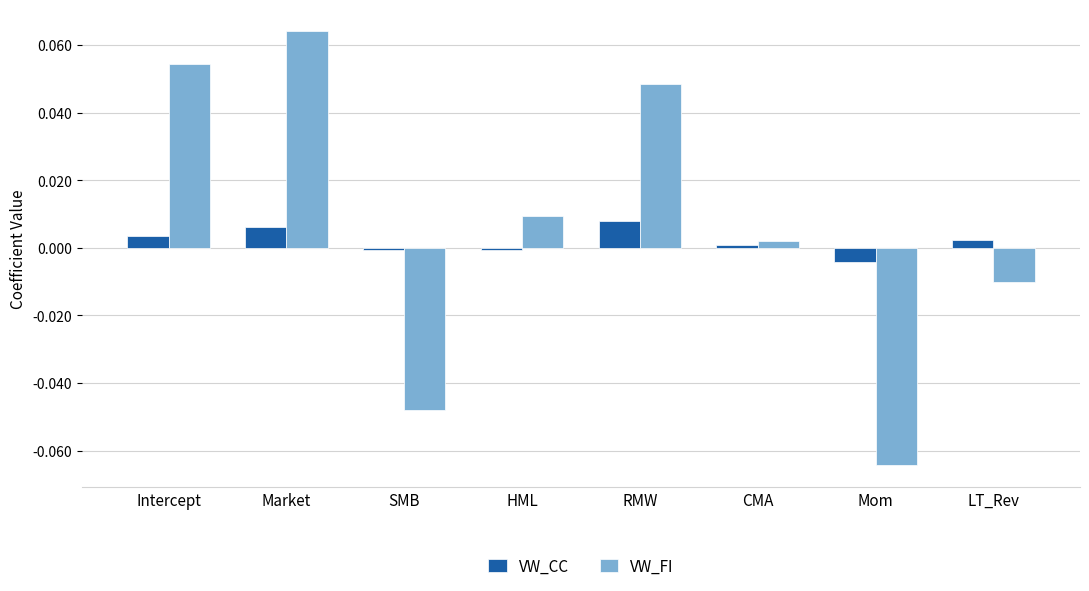

At which label does VW_CC reach its minimum?

Mom